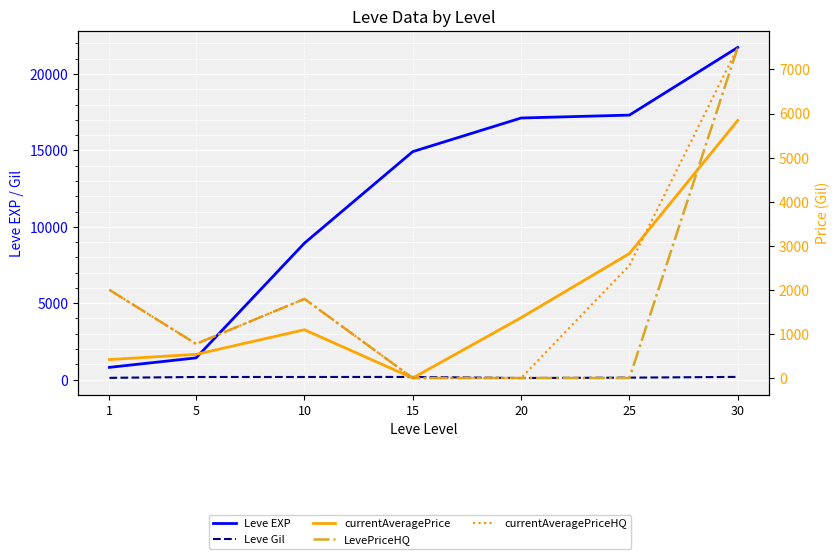

What is the sum of the Leve Gil values at 5 and 25?

295.0